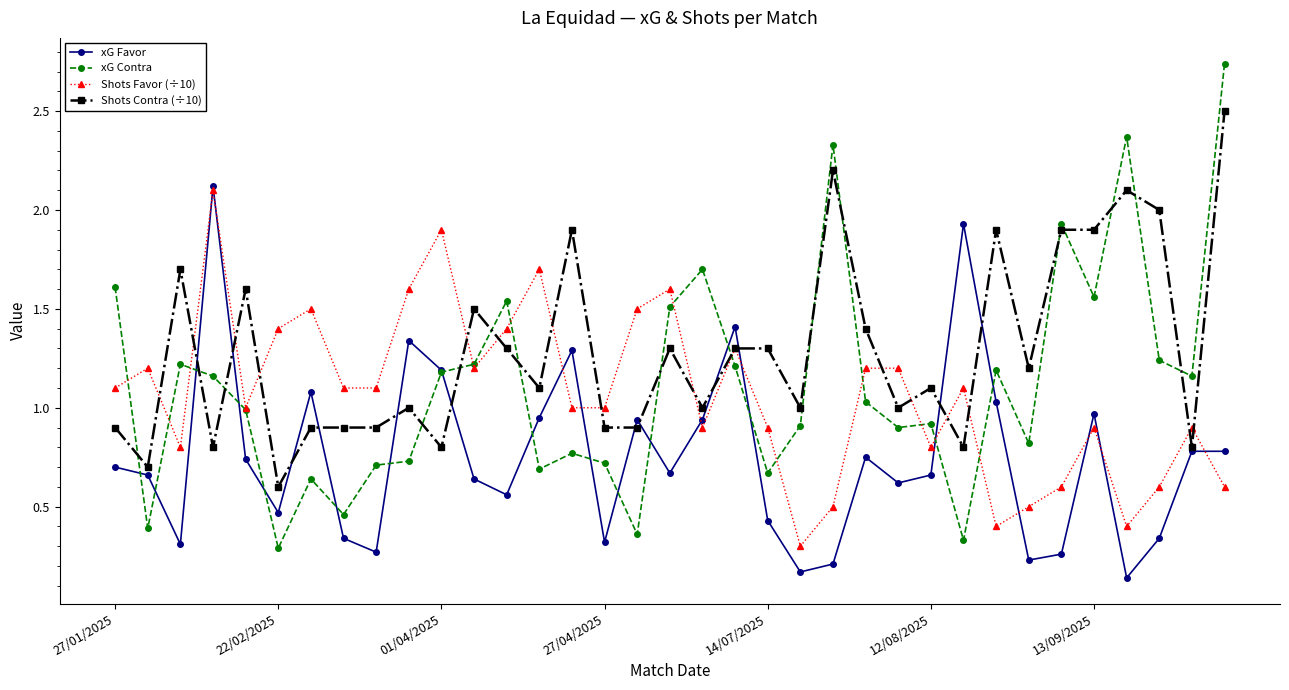

Which series has the largest total across all categories?

Shots Contra (÷10)